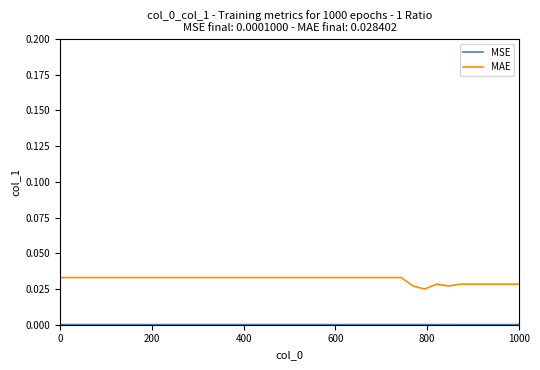

At how many categories does at least one series exceed 0?

40